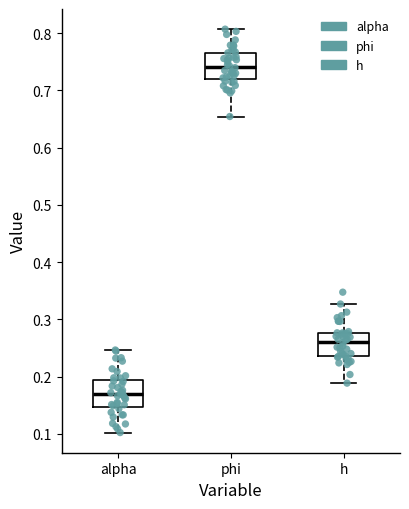

Where does the lower whisker of the box for alpha end on the y-axis? The values are not printed on the chart, so give them approximately, as read against the axis.

0.10